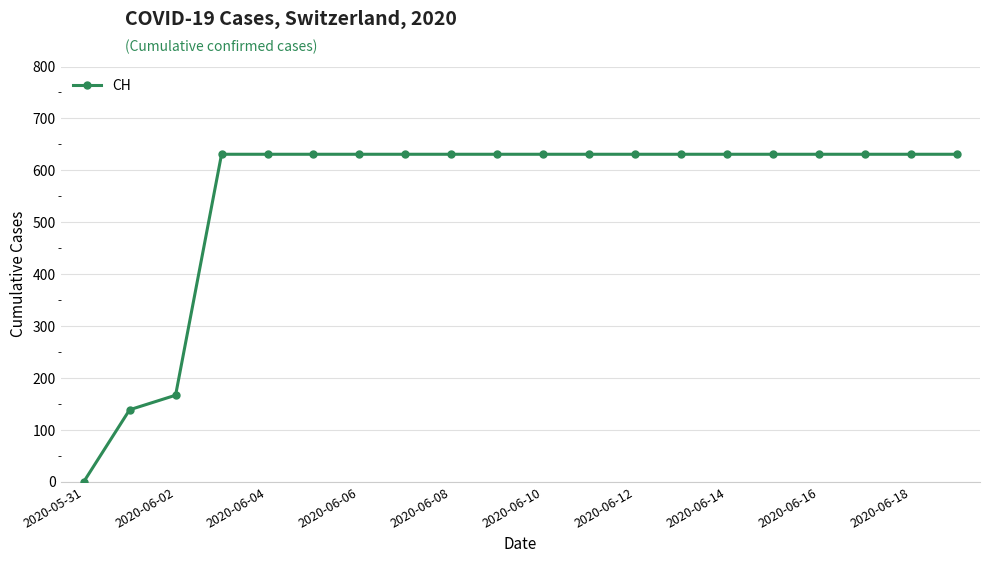

What is the value of the 12th point from the left?

631